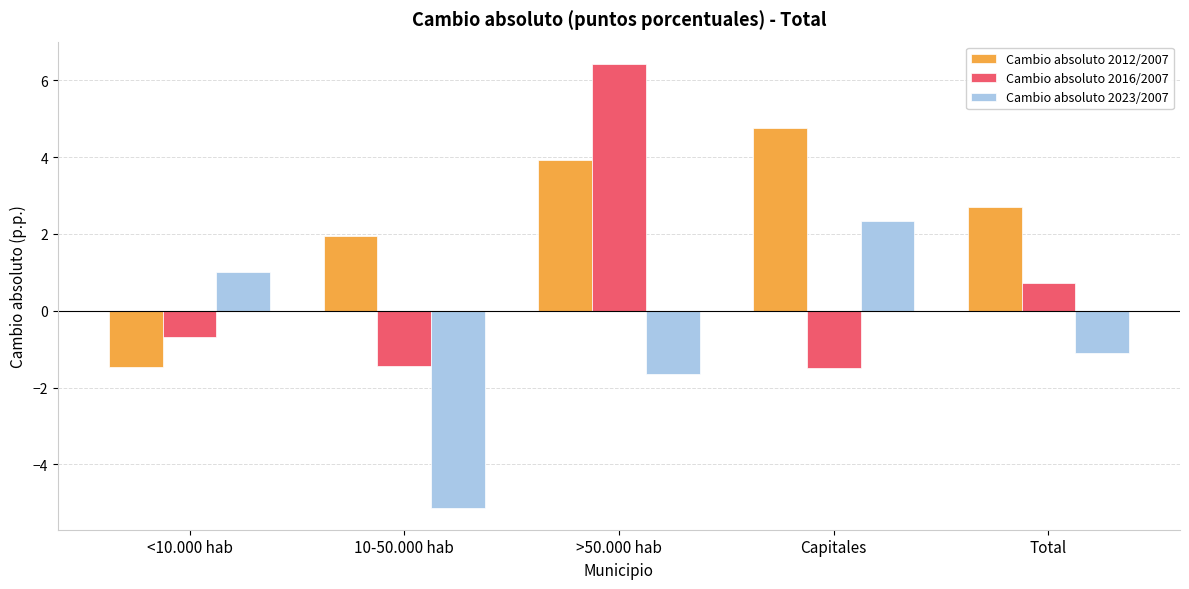

What is the sum of the Cambio absoluto 2012/2007 values at Total and >50.000 hab?

6.6